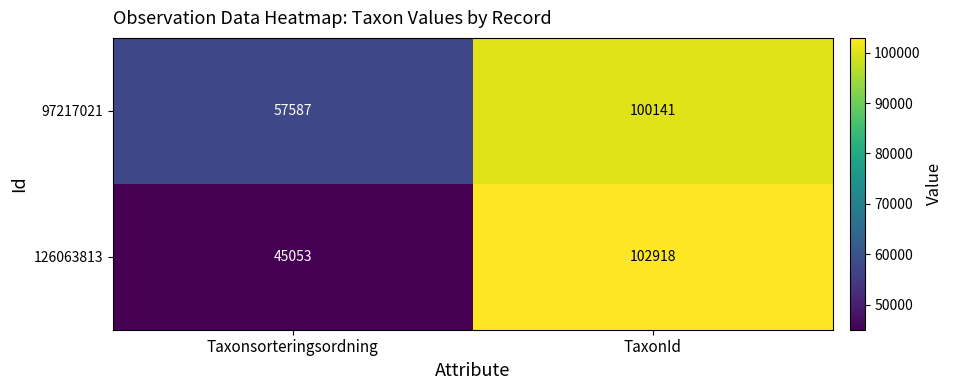

Which series has the largest range (max minus min)?

126063813